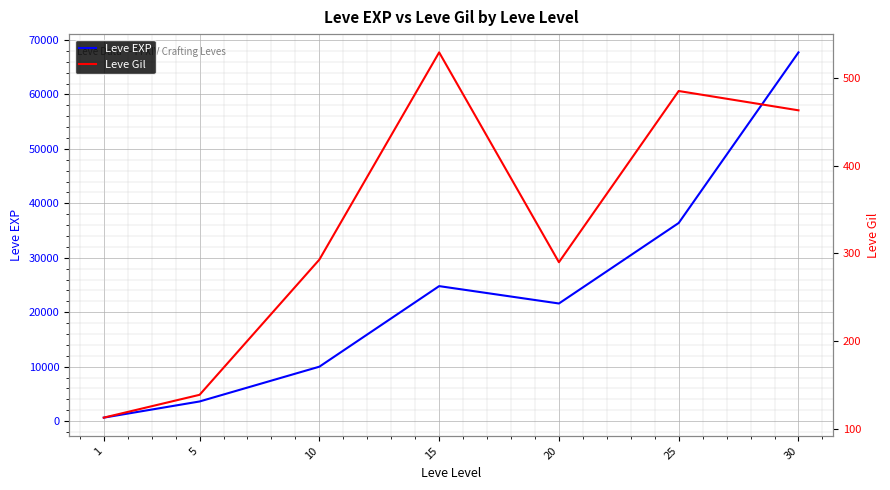

Which series has the largest total across all categories?

Leve EXP